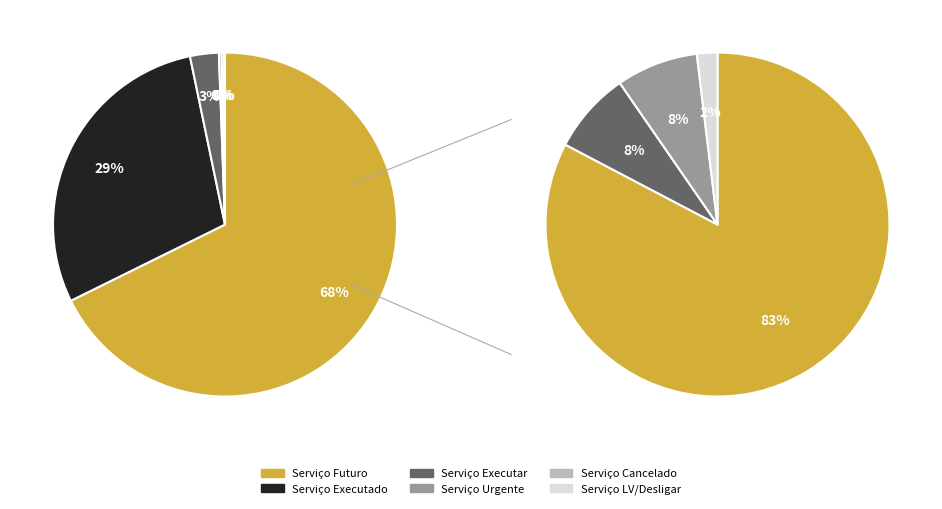

To the nearest percent, what is the difference between the Serviço LV/Desligar and Serviço Futuro slice percentages?

68%